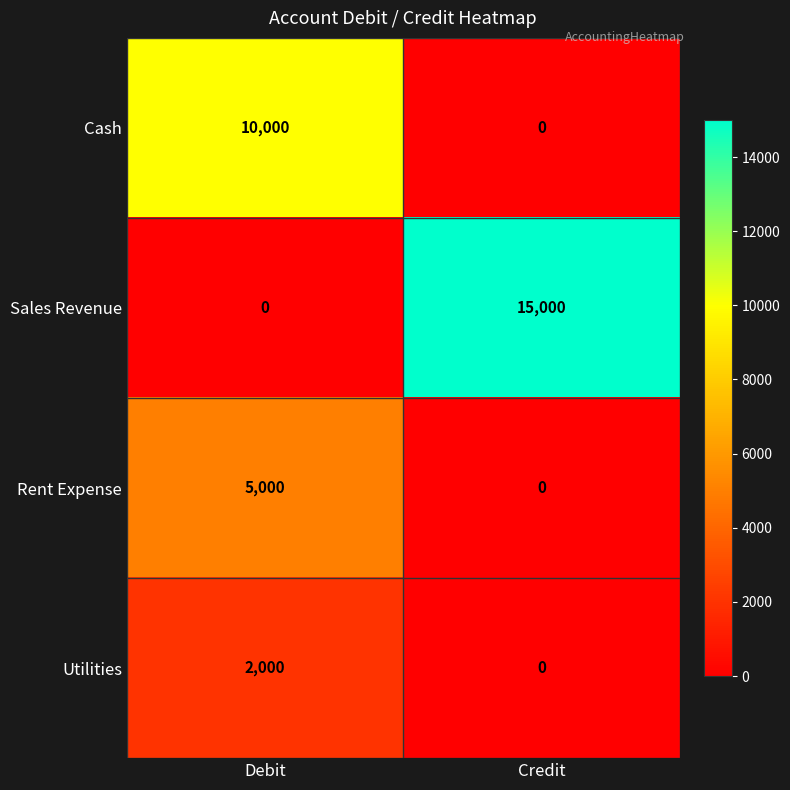

Where is Sales Revenue nearest to the value 7500?

Debit